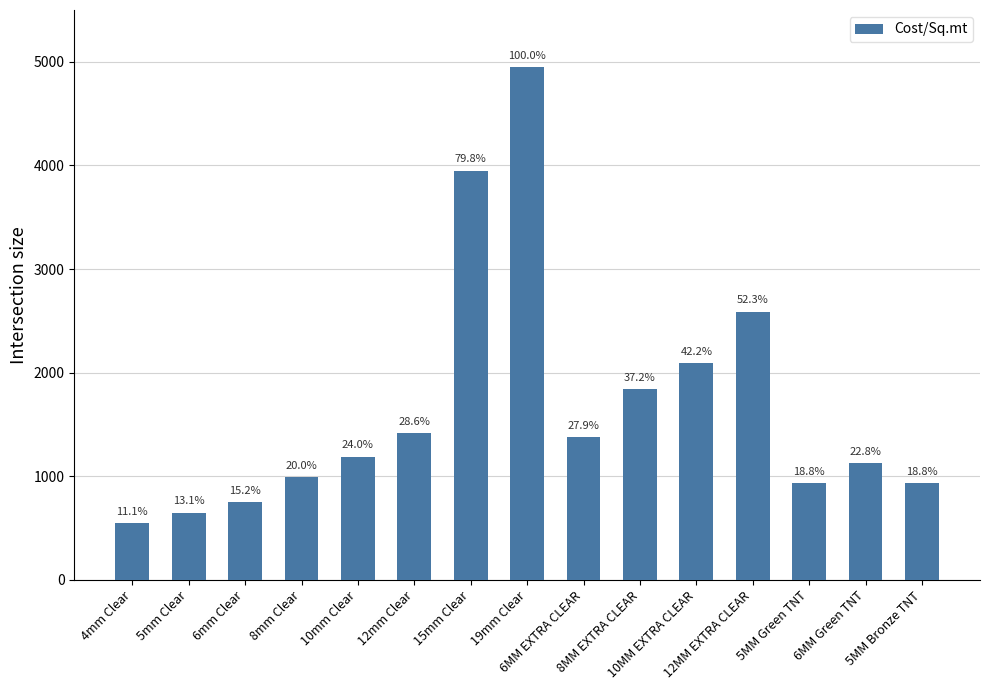

Are the bars grouped side by side (vs. stacked)?

No